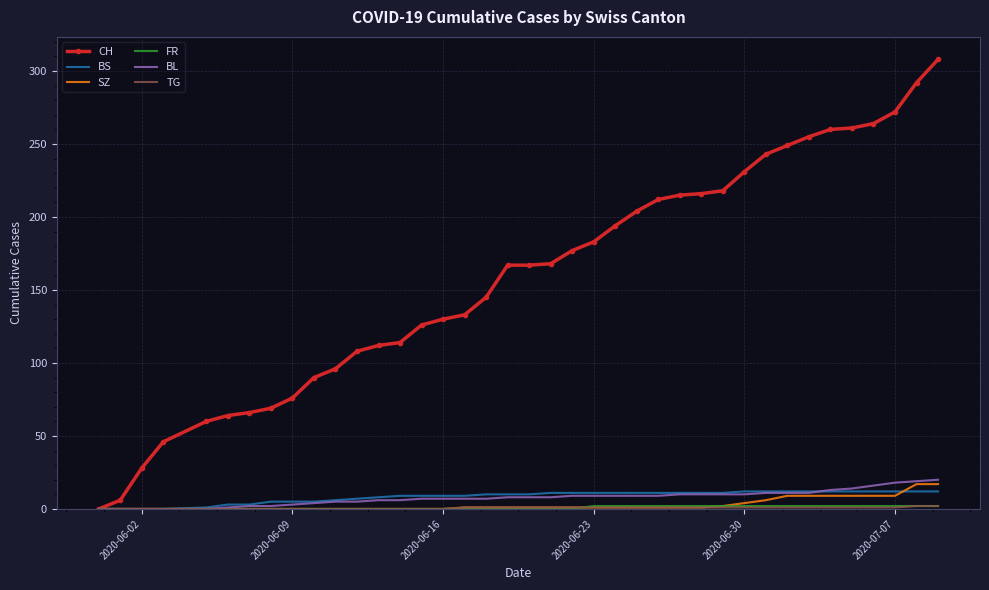

What is the maximum value for BL?

20